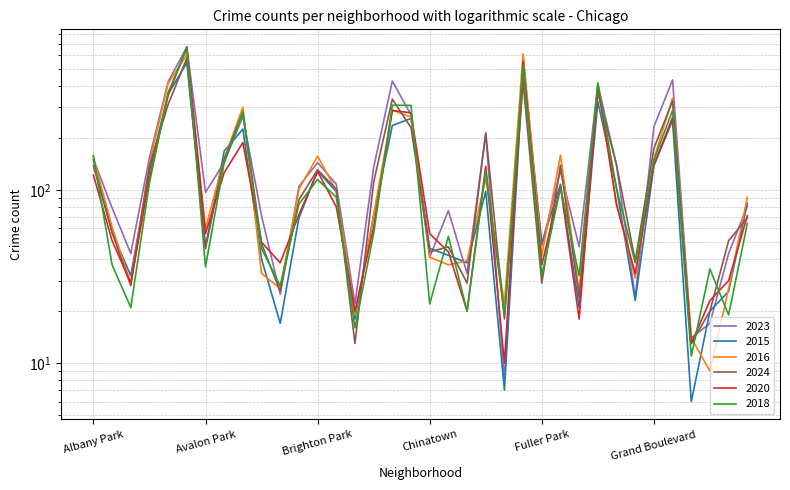

What are all the series names shown in the legend?

2023, 2015, 2016, 2024, 2020, 2018